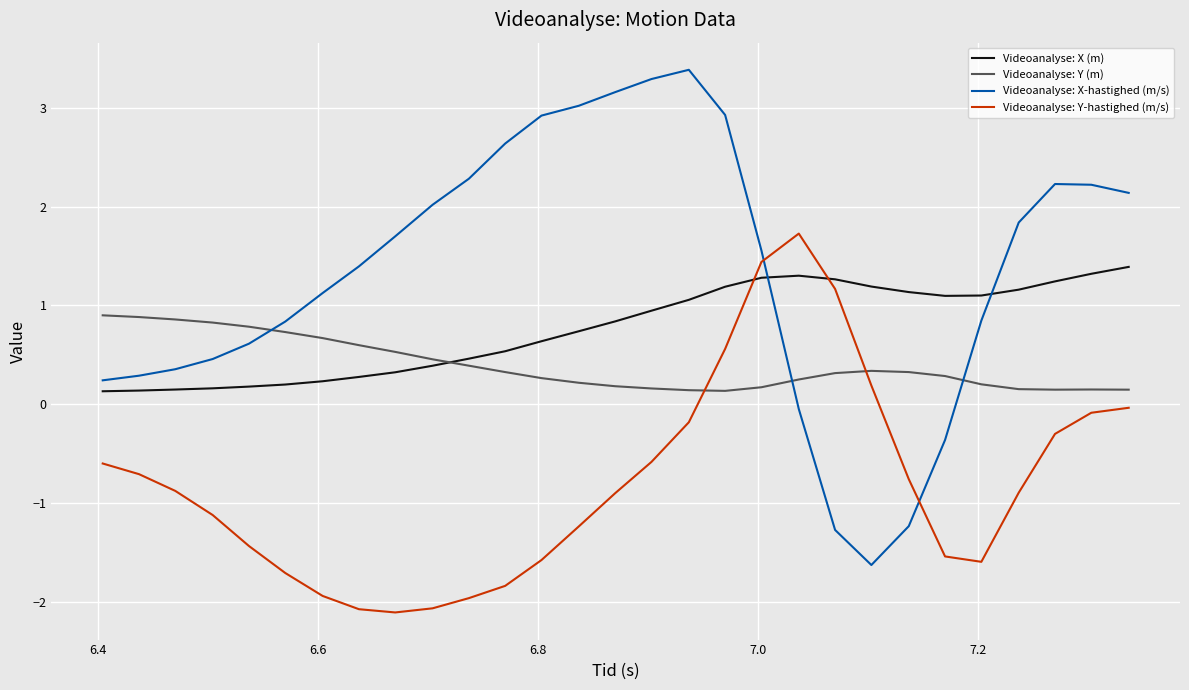

What is the difference between the maximum and minimum values in the Videoanalyse: X (m) series?

1.3